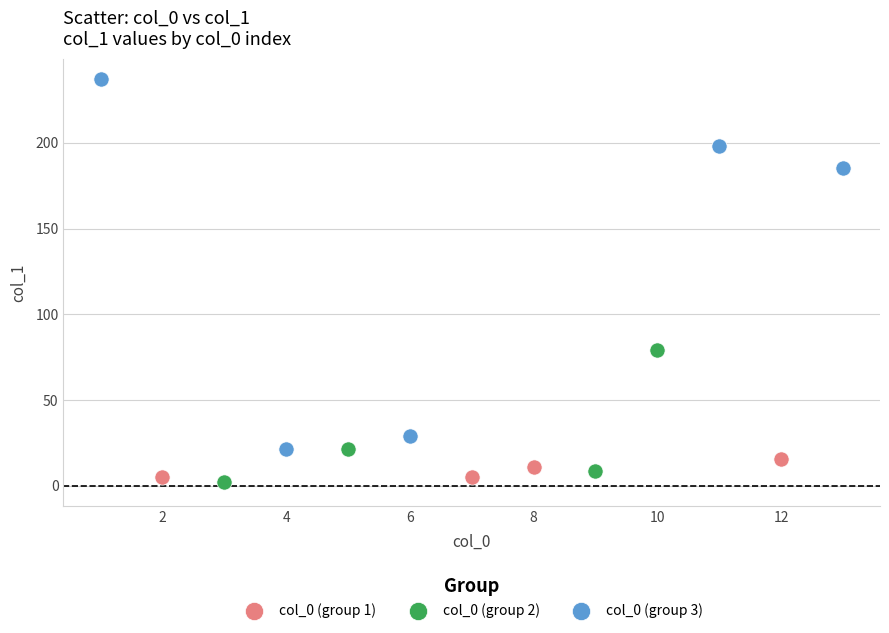

Which series contains the highest Y value?

col_0 (group 3)